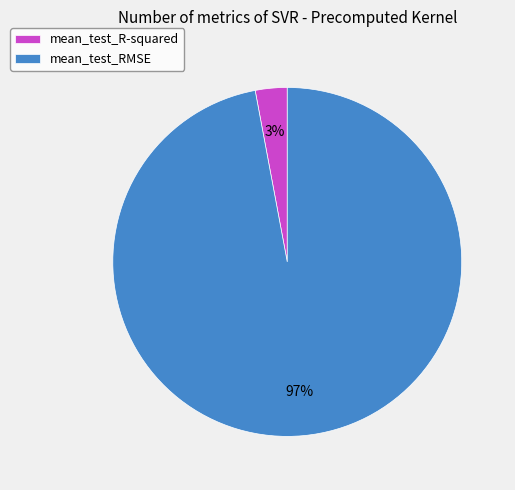

True or false: mean_test_RMSE accounts for 82% of the total.

False